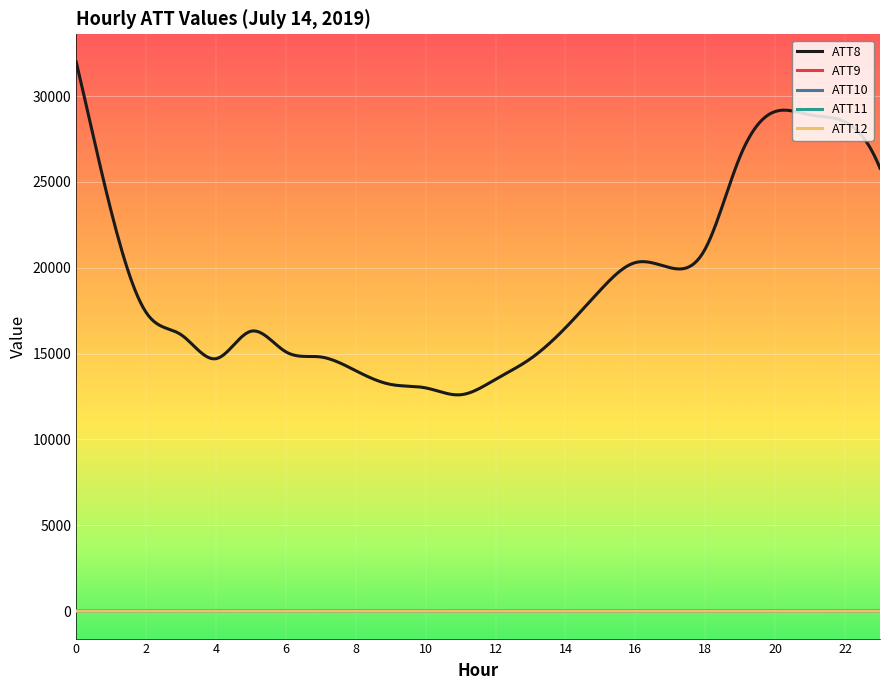

True or false: ATT8 and ATT10 intersect in this chart.

False